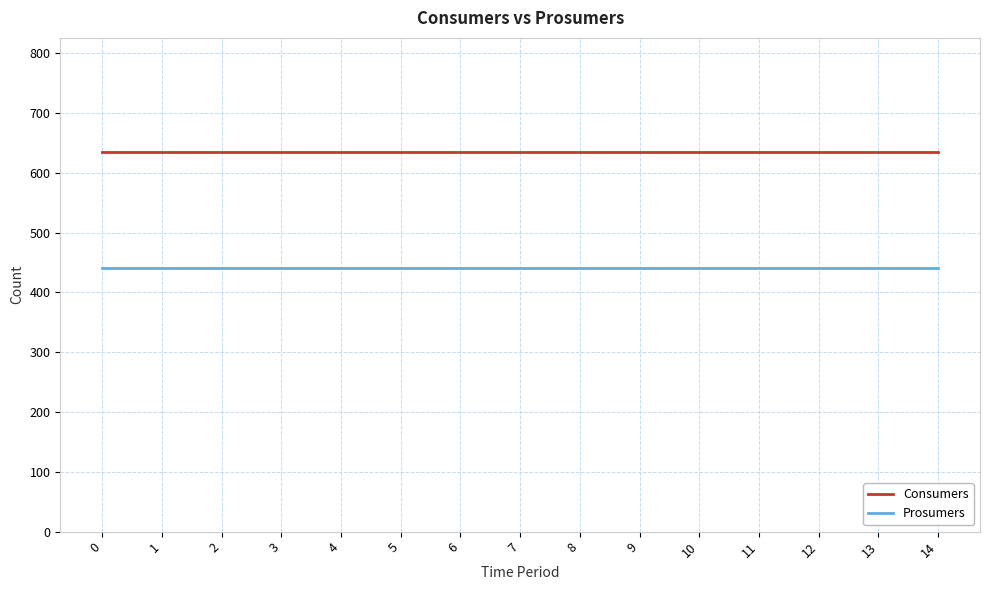

What is the difference between the highest and lowest values at 14?

195